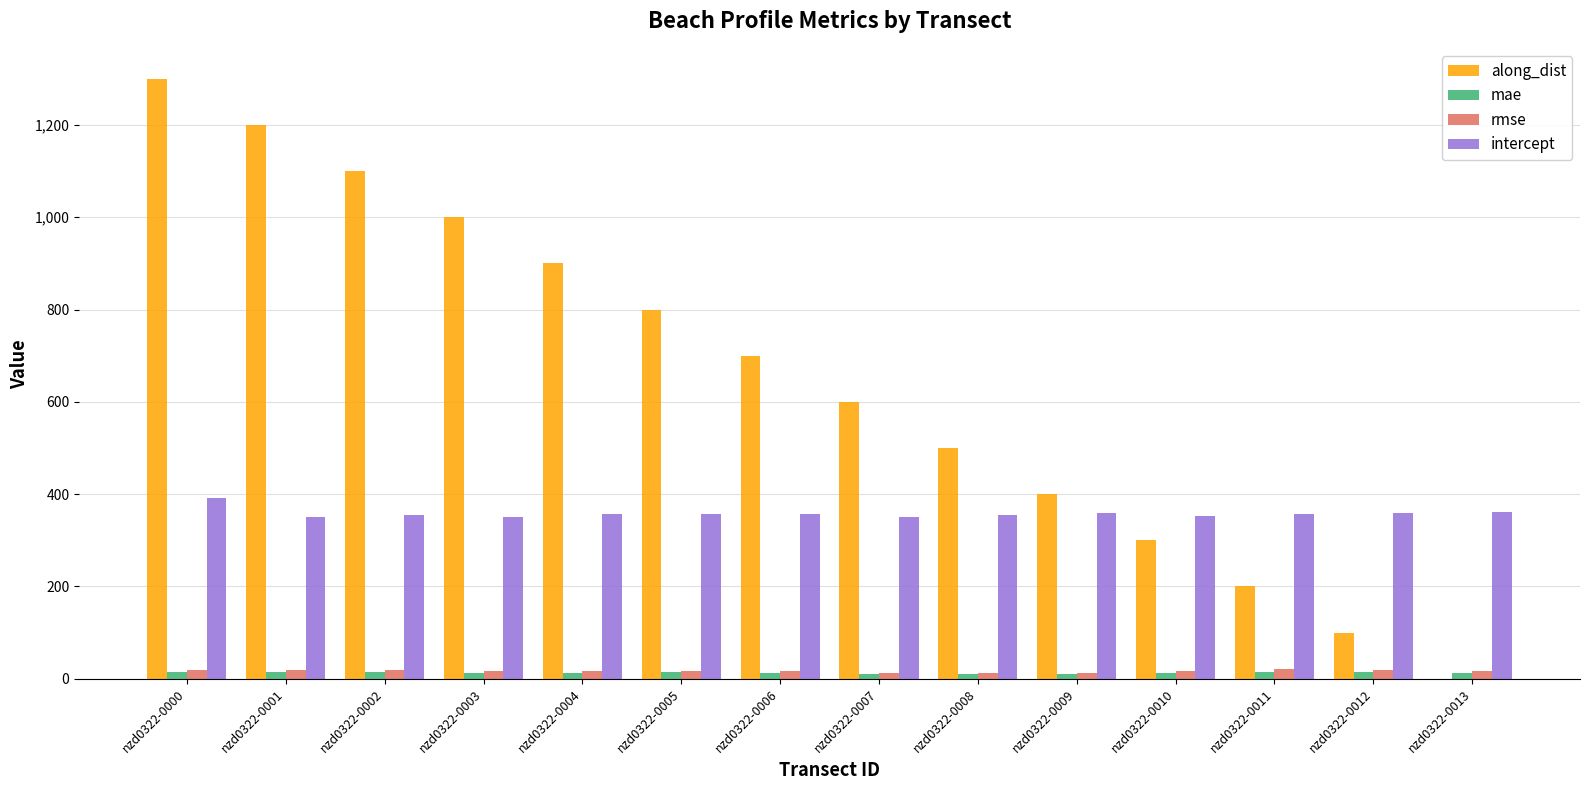

Read the intercept value at nzd0322-0011.

357.8